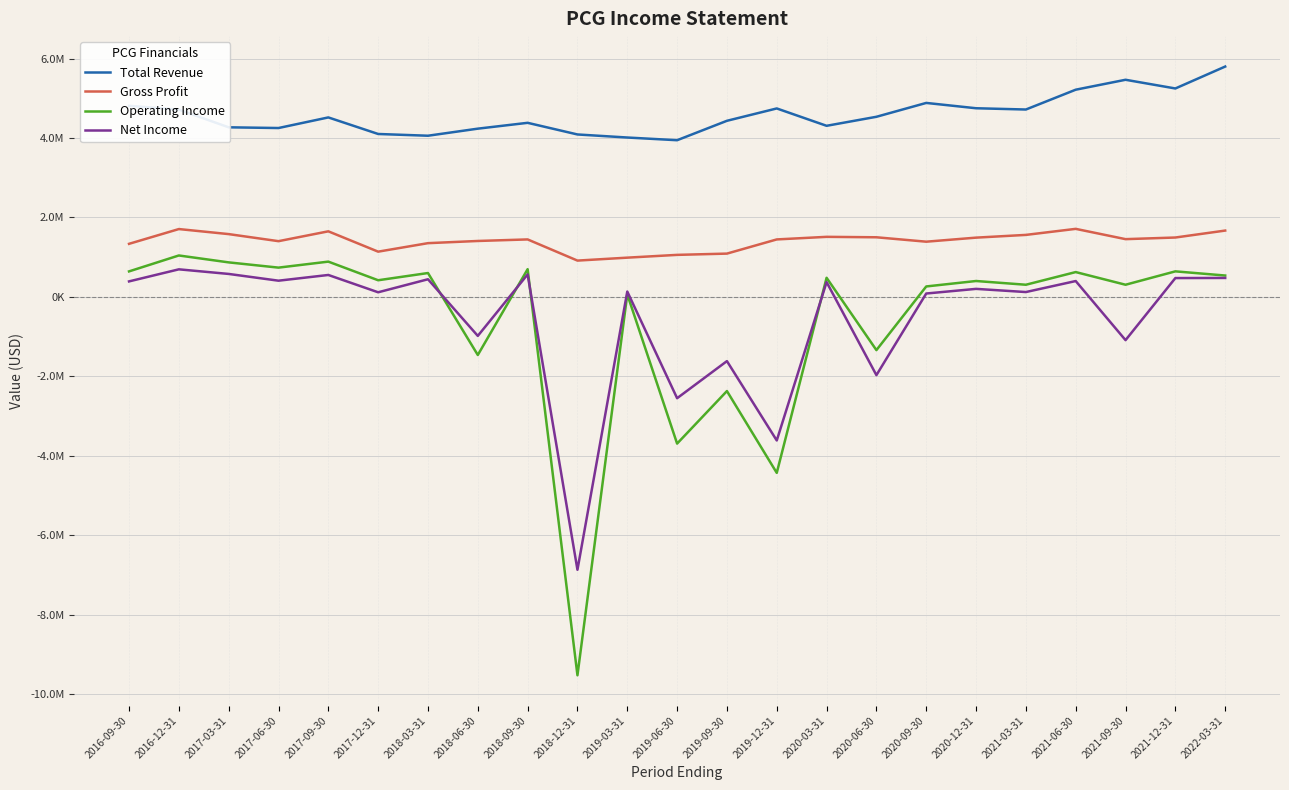

At which label does Net Income first exceed 200000?

2016-09-30